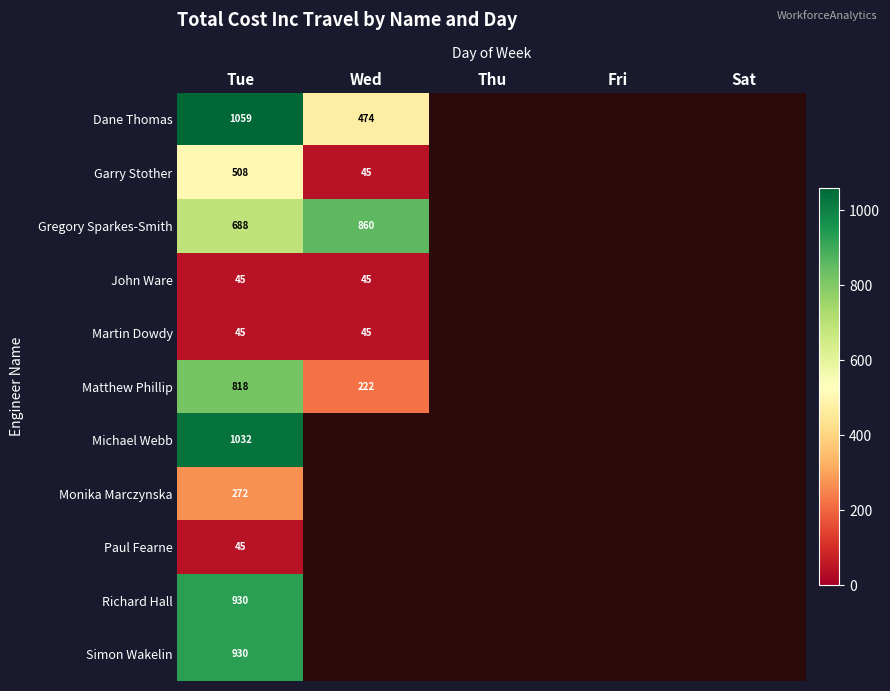

What is the sum of the Garry Stother values at Wed and Tue?

553